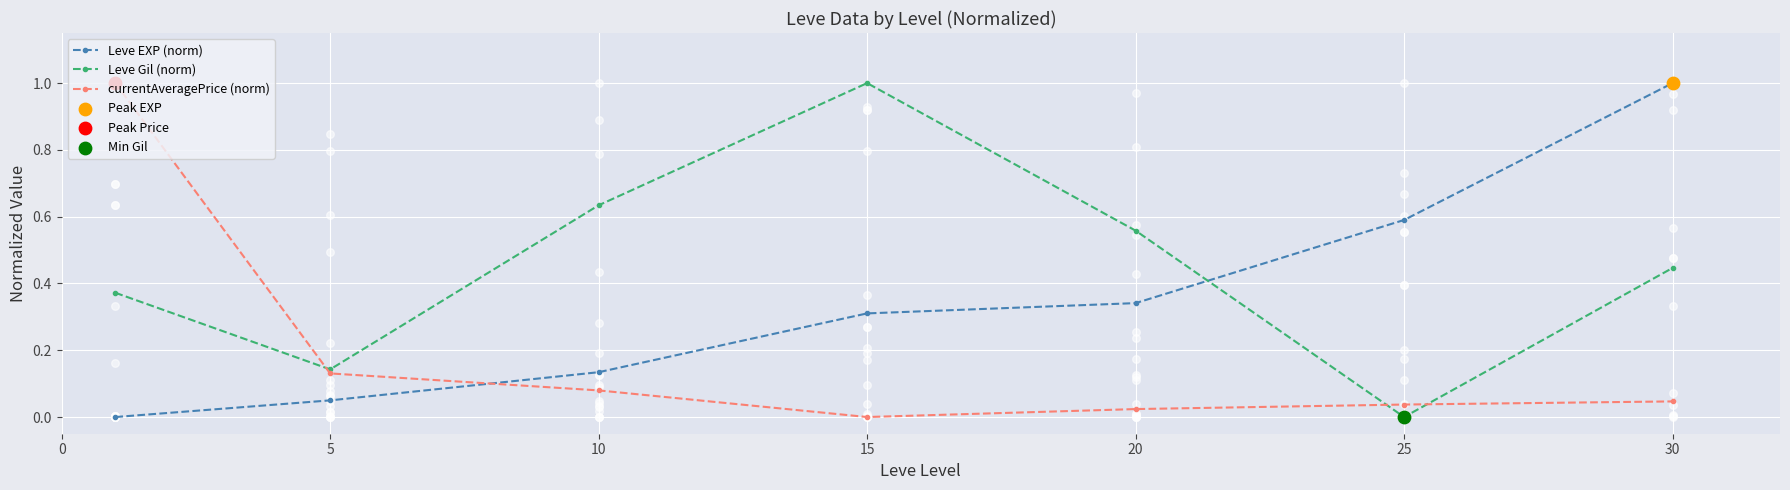

Which series has the largest Y range (max minus min)?

Leve EXP (norm)